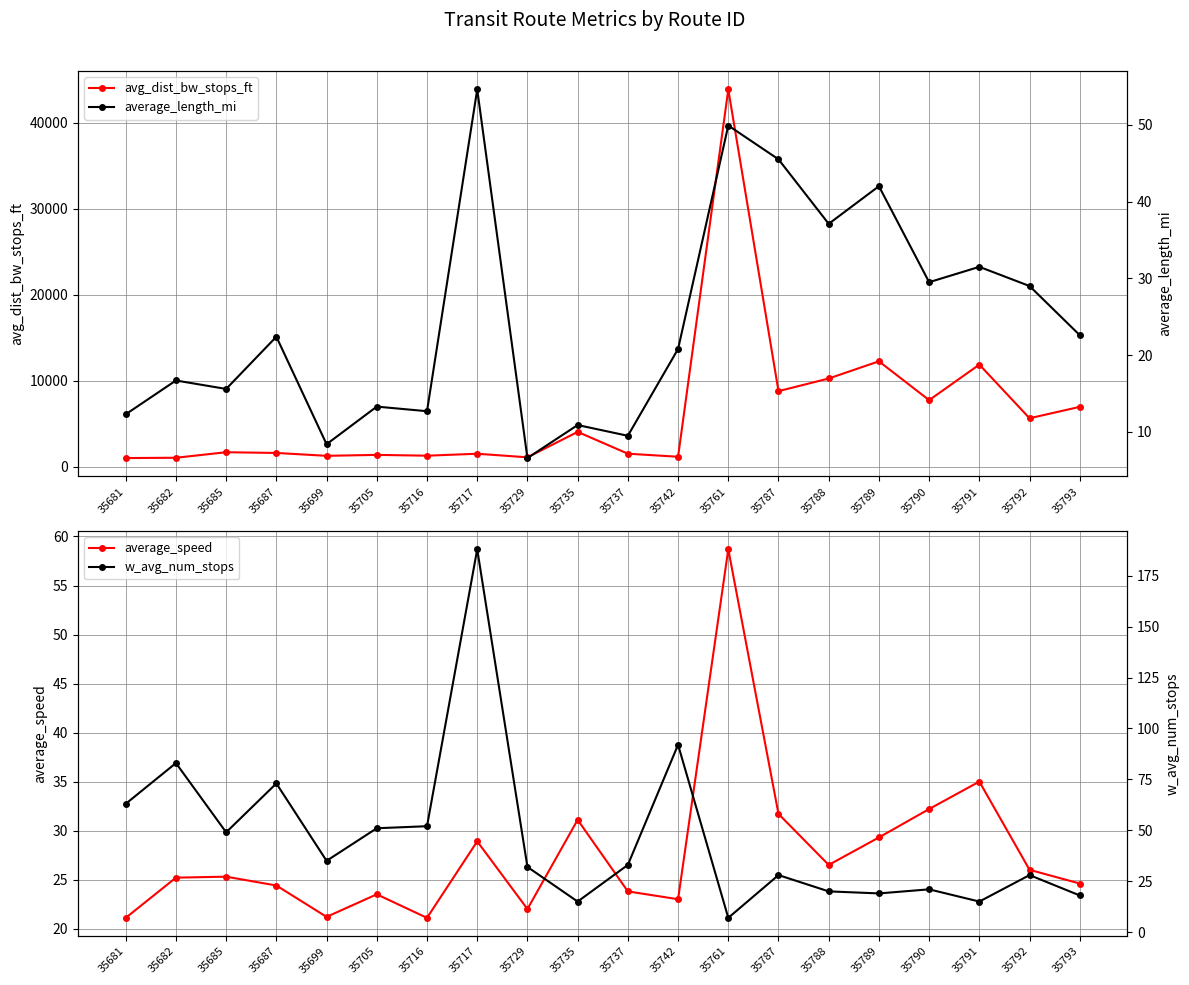

Where does the average_speed series first go above 25?

35682